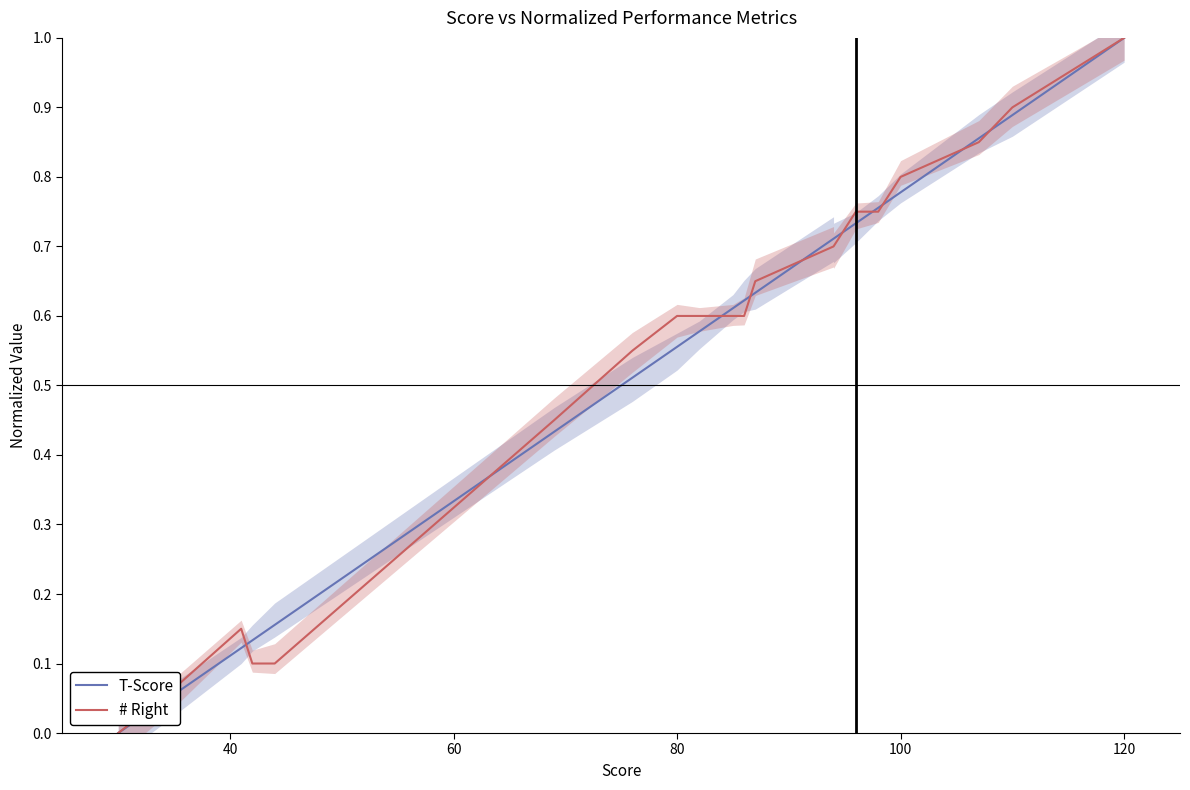

The T-Score series shows 0.2 at 15. True or false?

False